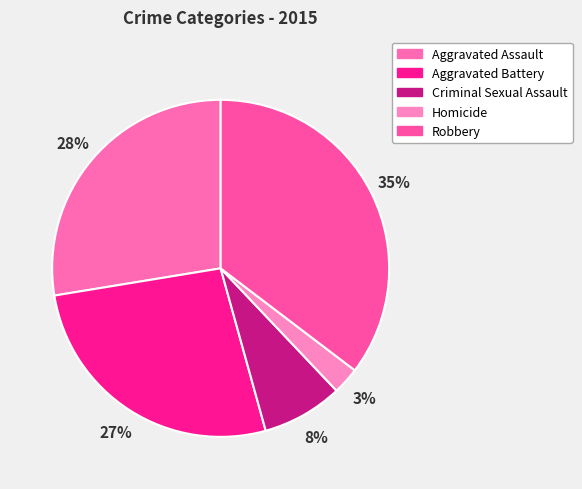

Which slice is the largest?

Robbery